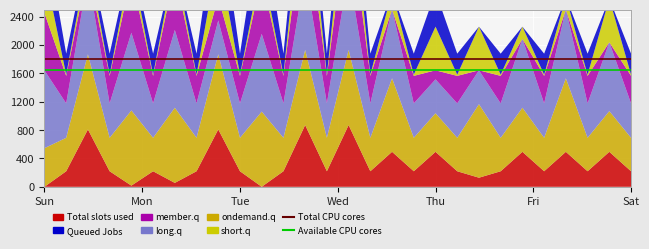

Is the value of Total CPU cores at Mon greater than the value of Available CPU cores at 23?

Yes